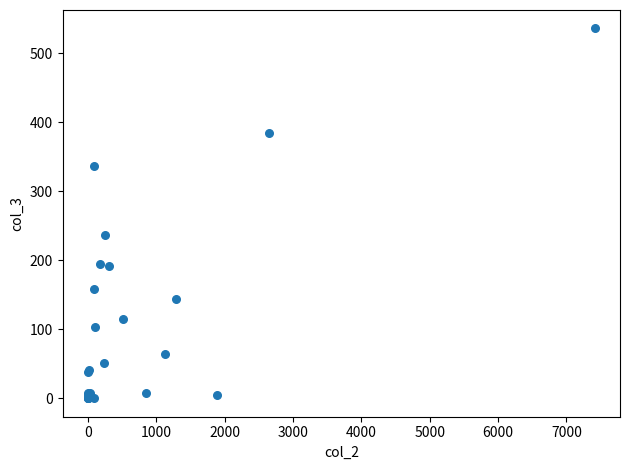

What Y value in the scatter plot is closest to 268?

236